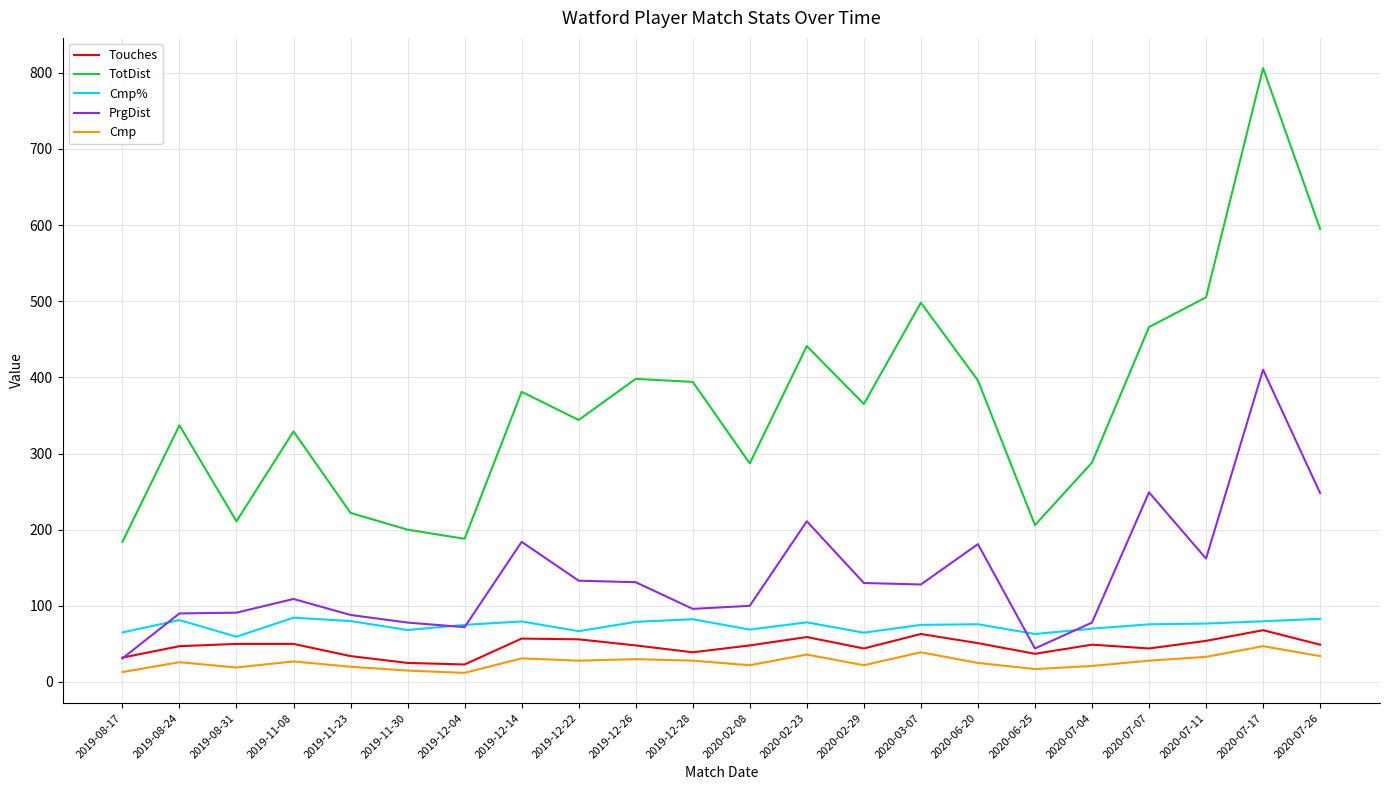

The TotDist series shows 337.0 at 2019-08-24. True or false?

True